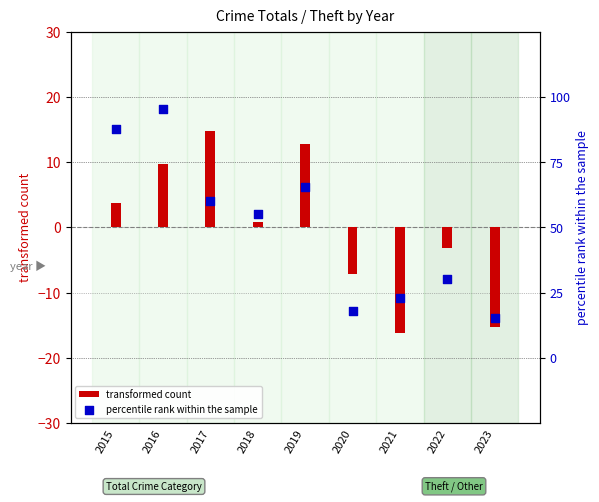

What are all the series names shown in the legend?

transformed count, percentile rank within the sample